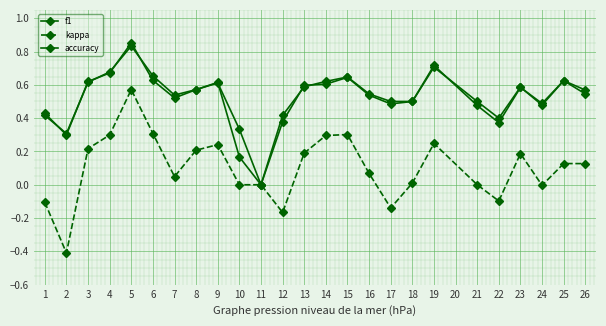

What is the total value across all series at 24?

1.0